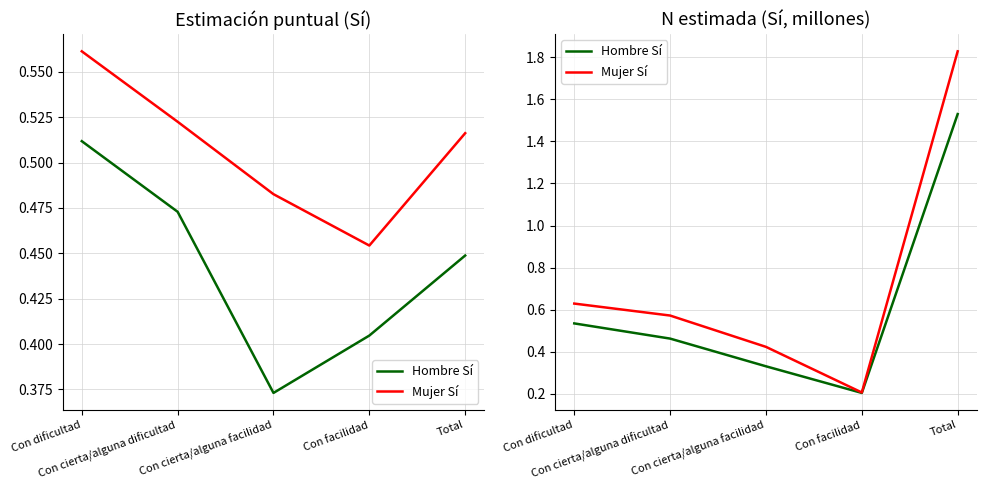

What is the difference between the highest and lowest values at Con cierta/alguna dificultad?

0.1